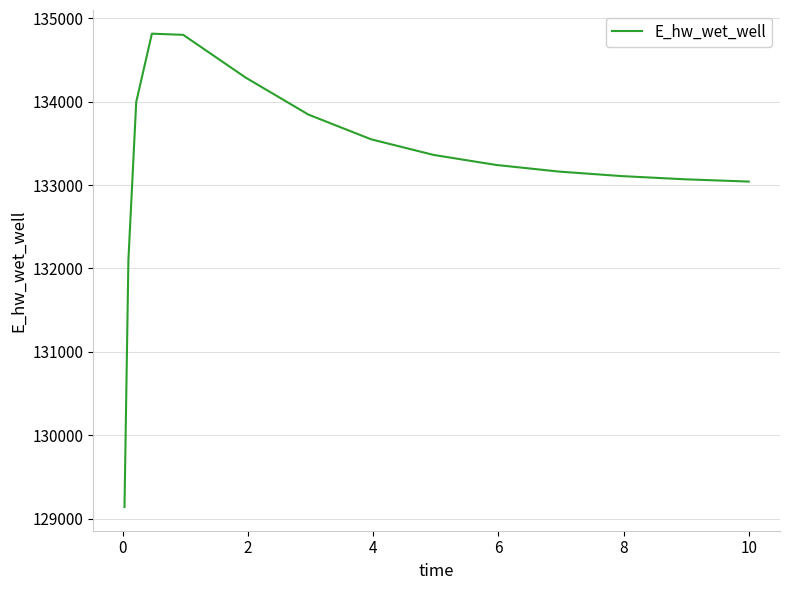

What is the difference between the maximum and minimum values?

5675.0